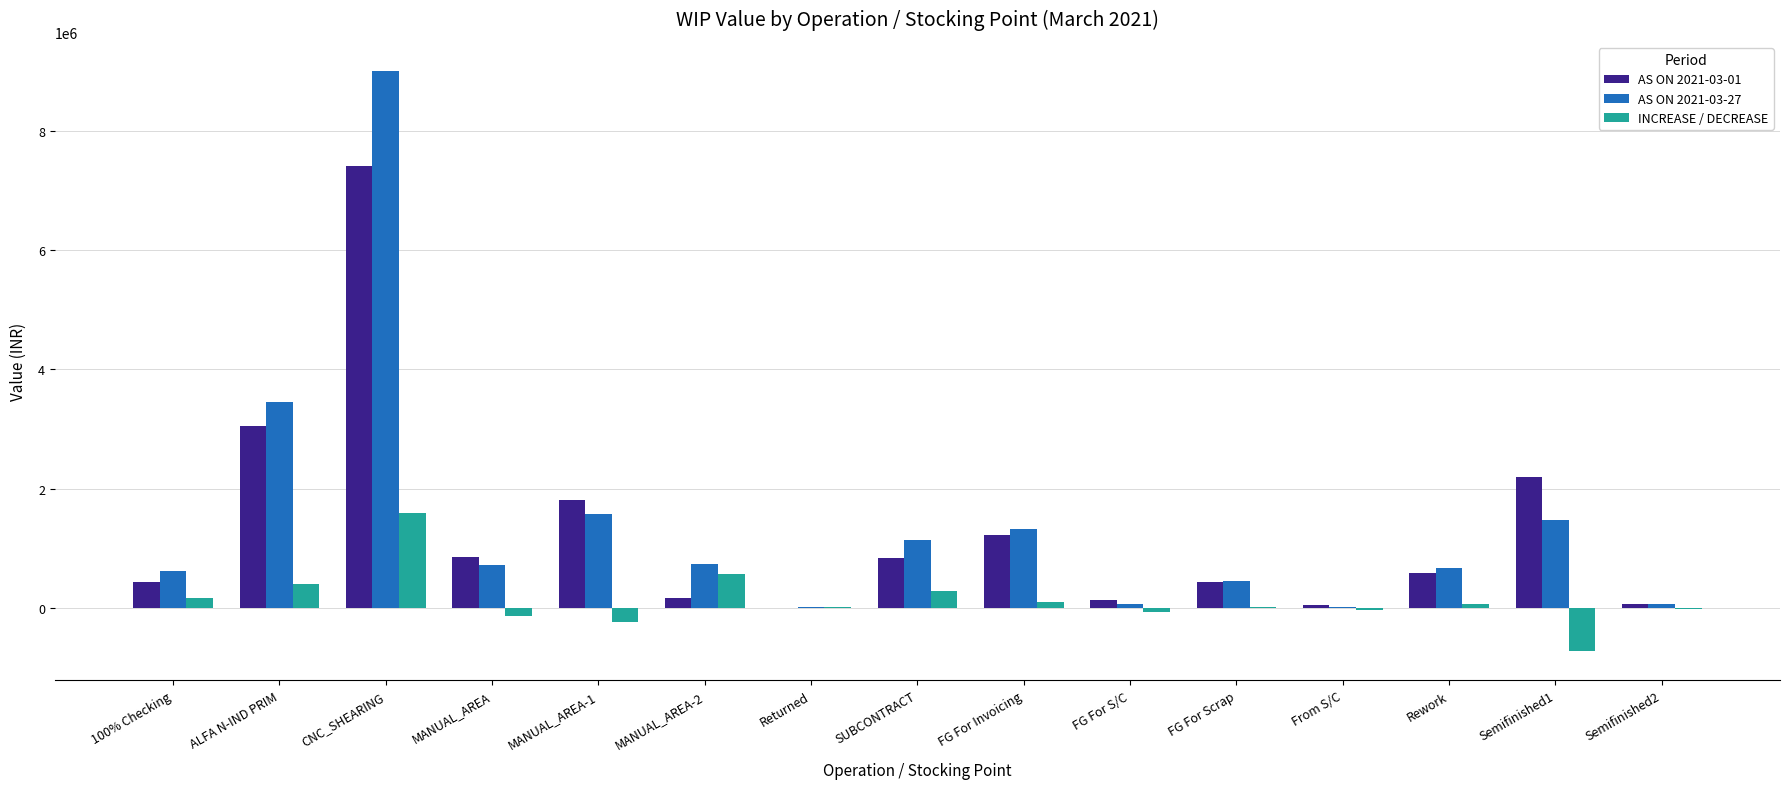

What is the sum of all AS ON 2021-03-27 values?

21416181.2